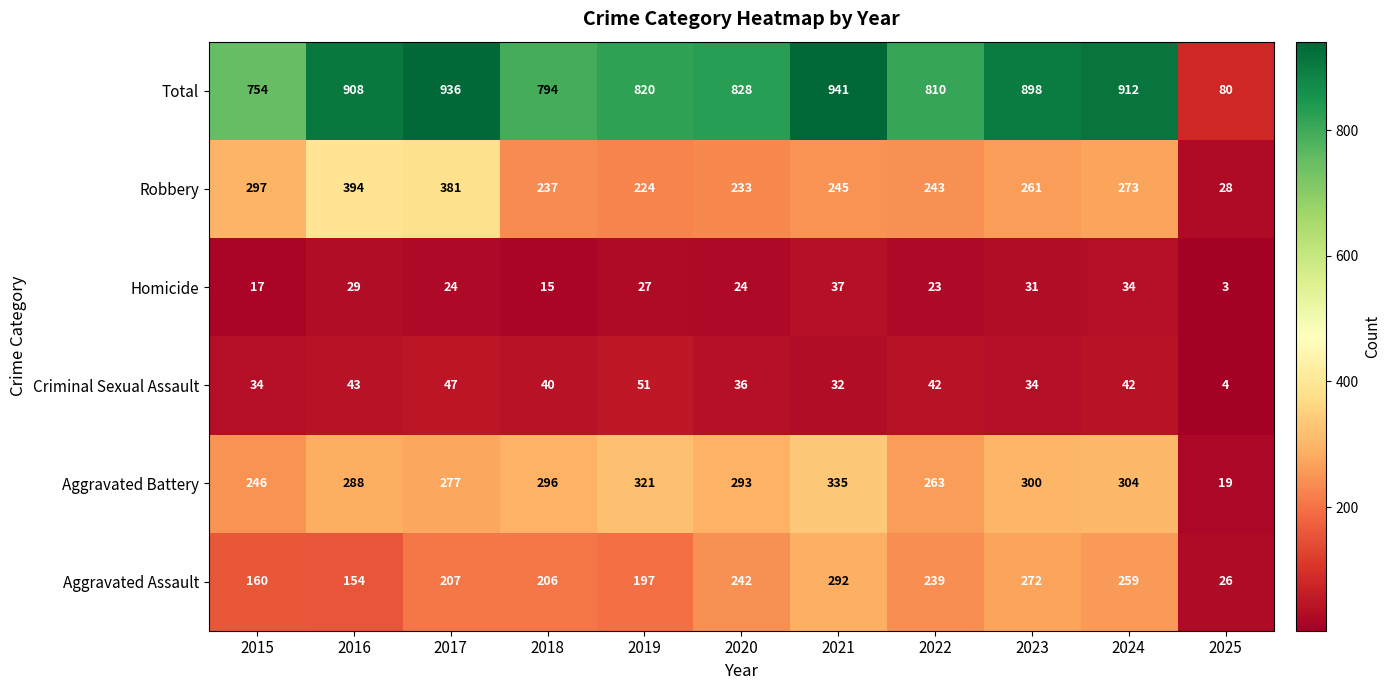

Which category has the lowest value in the Robbery series?

2025